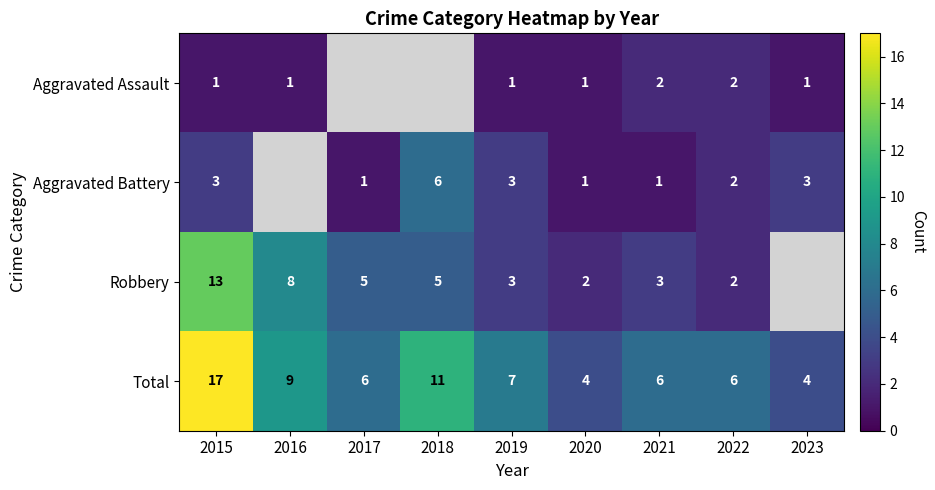

At which category is the sum across all series the highest?

2015